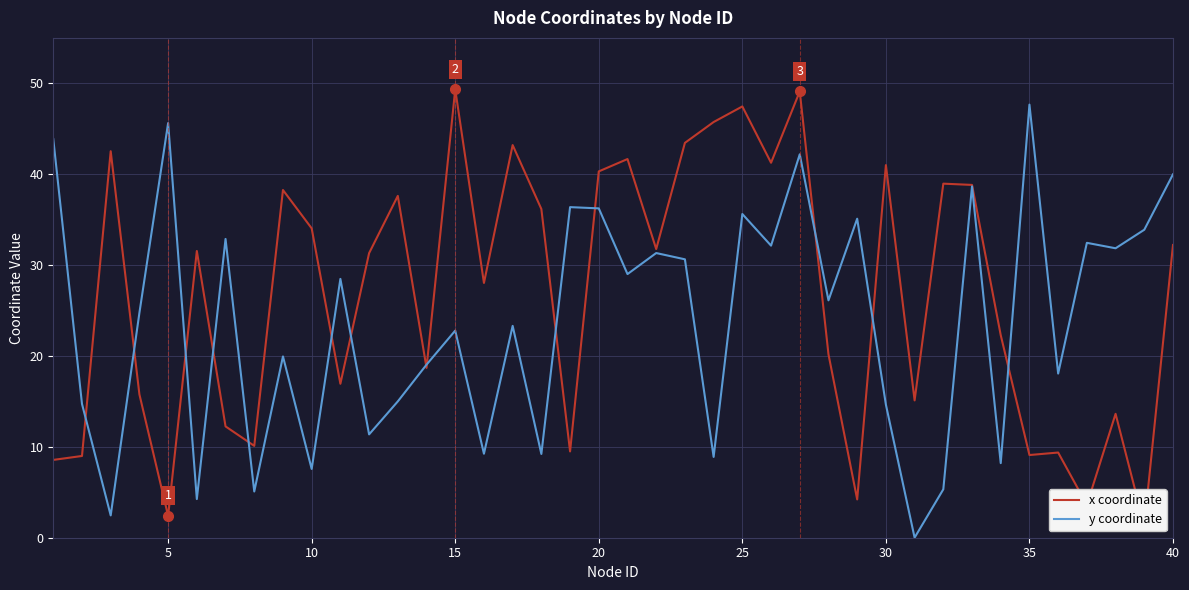

List the series in order of their peak value, lowest first.

y coordinate, x coordinate